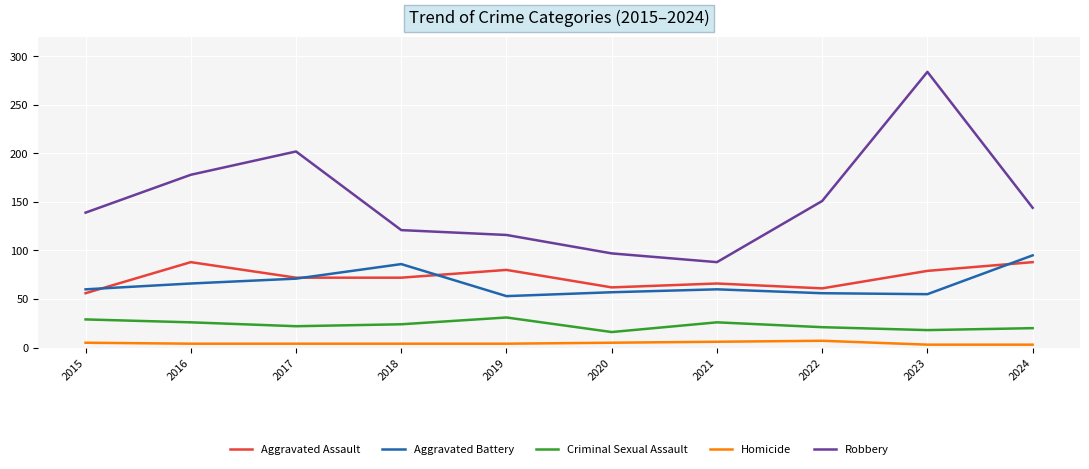

What is the difference between the maximum and minimum values in the Aggravated Assault series?

32